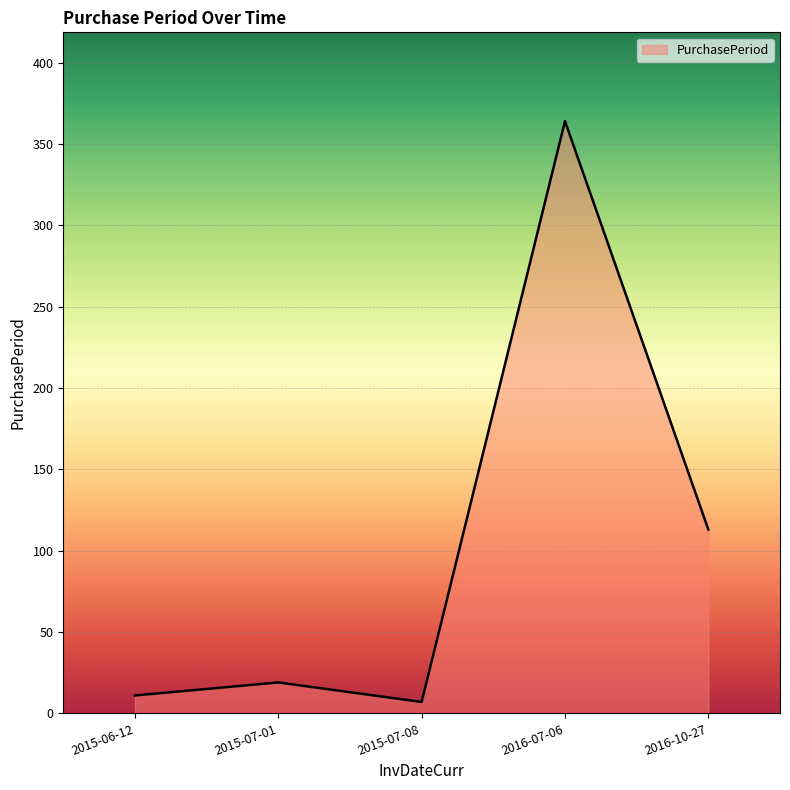

The chart shows a value of 113 at 2016-10-27. True or false?

True